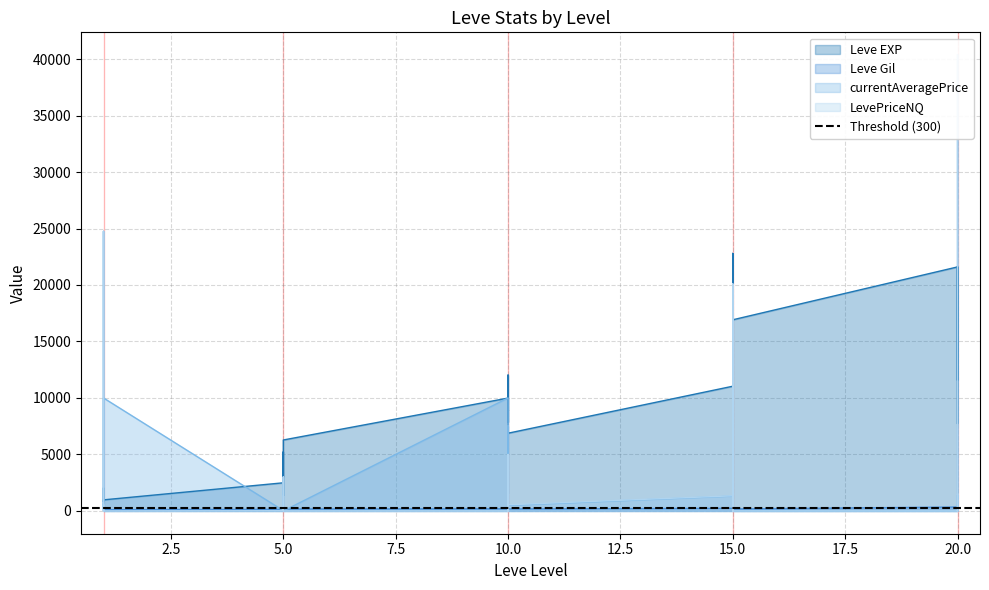

Count the number of data series in this chart.

4